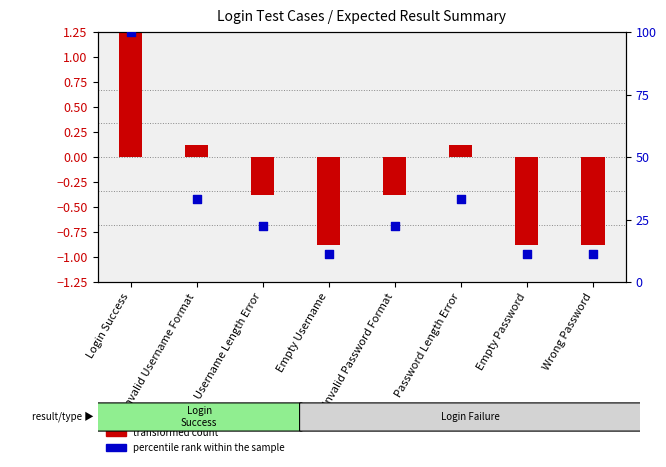

At which category is the sum across all series the highest?

Login Success